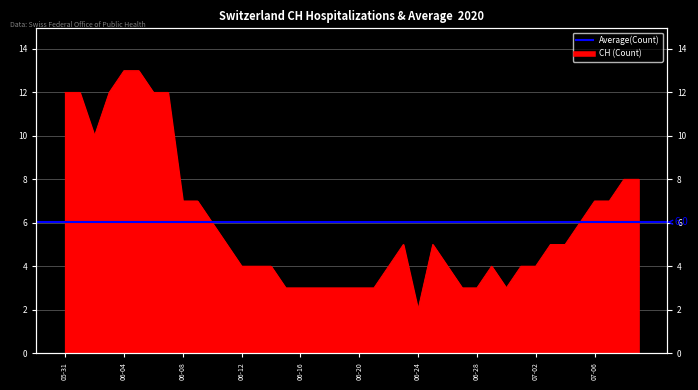

What is the value of the 6th point from the left?

13